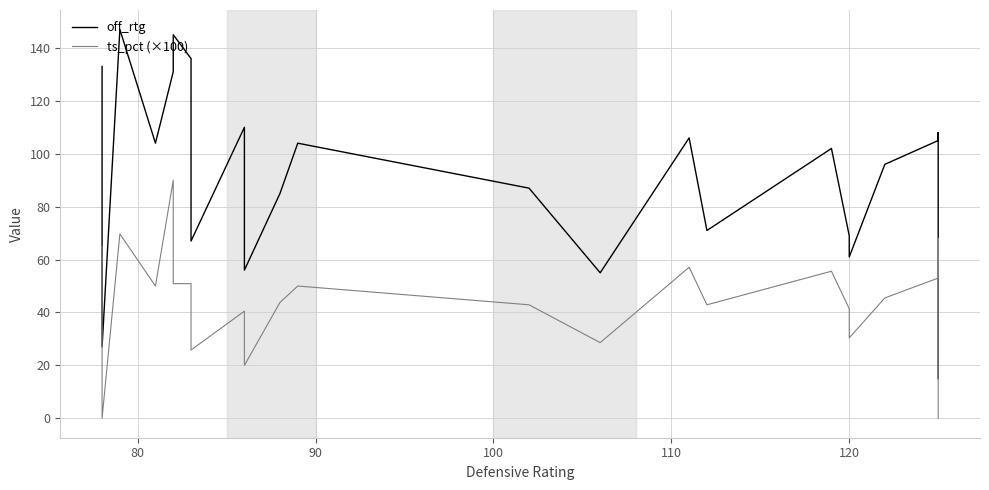

What is the average value of the ts_pct (×100) series?

42.6